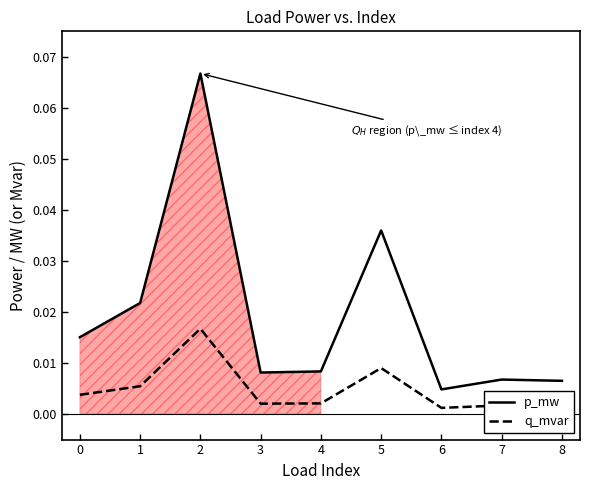

Does the chart display data point markers on the line(s)?

No